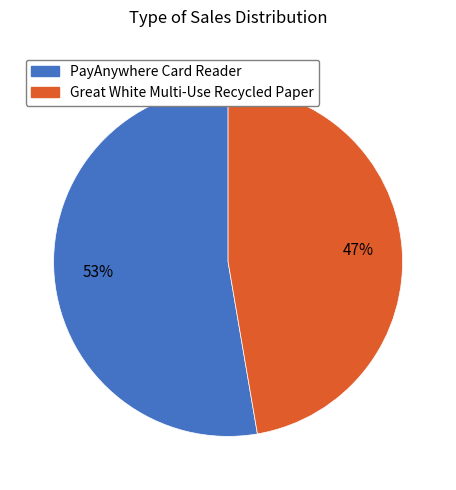

True or false: PayAnywhere Card Reader accounts for 59% of the total.

False